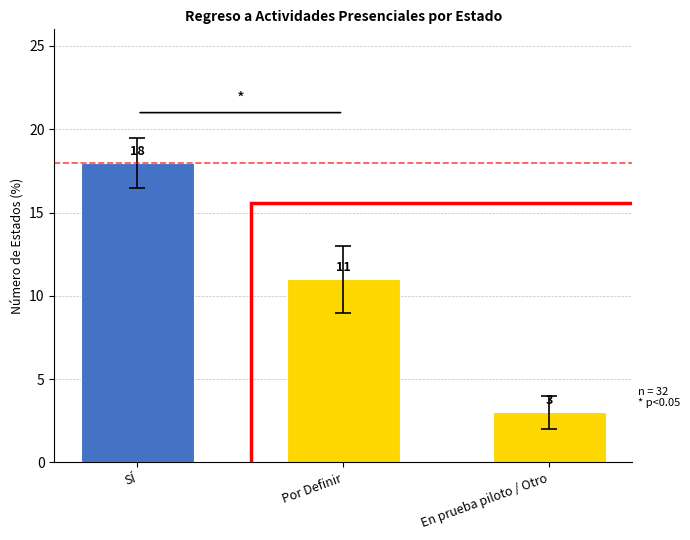

At which label does the data first exceed 11?

SÍ